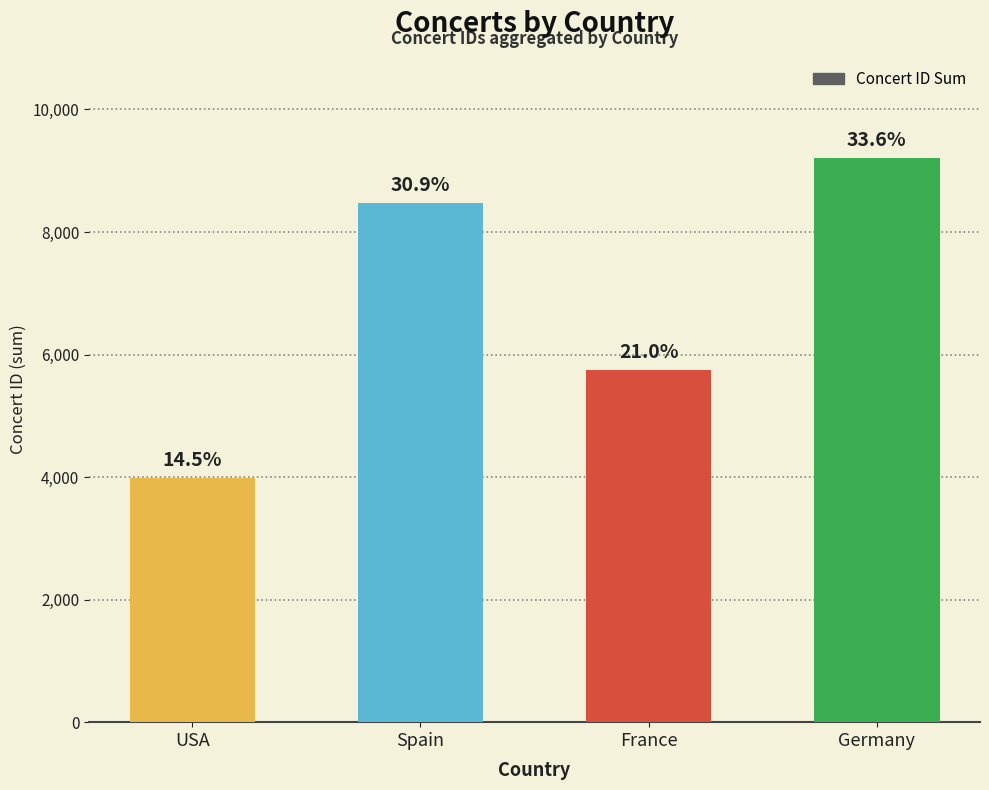

Rank the categories by value from highest to lowest.

Germany, Spain, France, USA